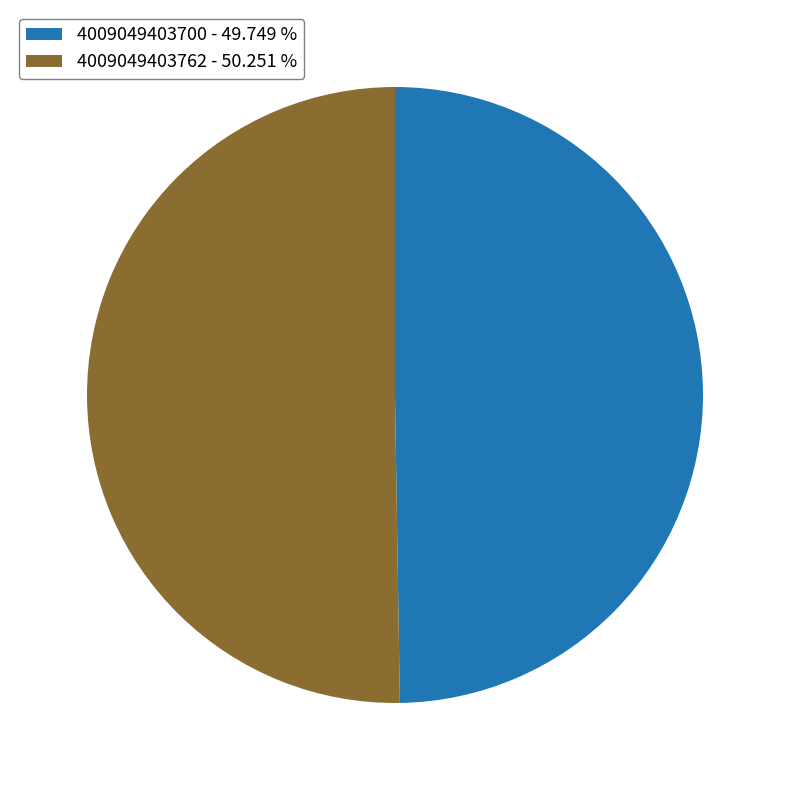

Do 4009049403762 - 50.251 % and 4009049403700 - 49.749 % together represent more than half of the pie?

Yes